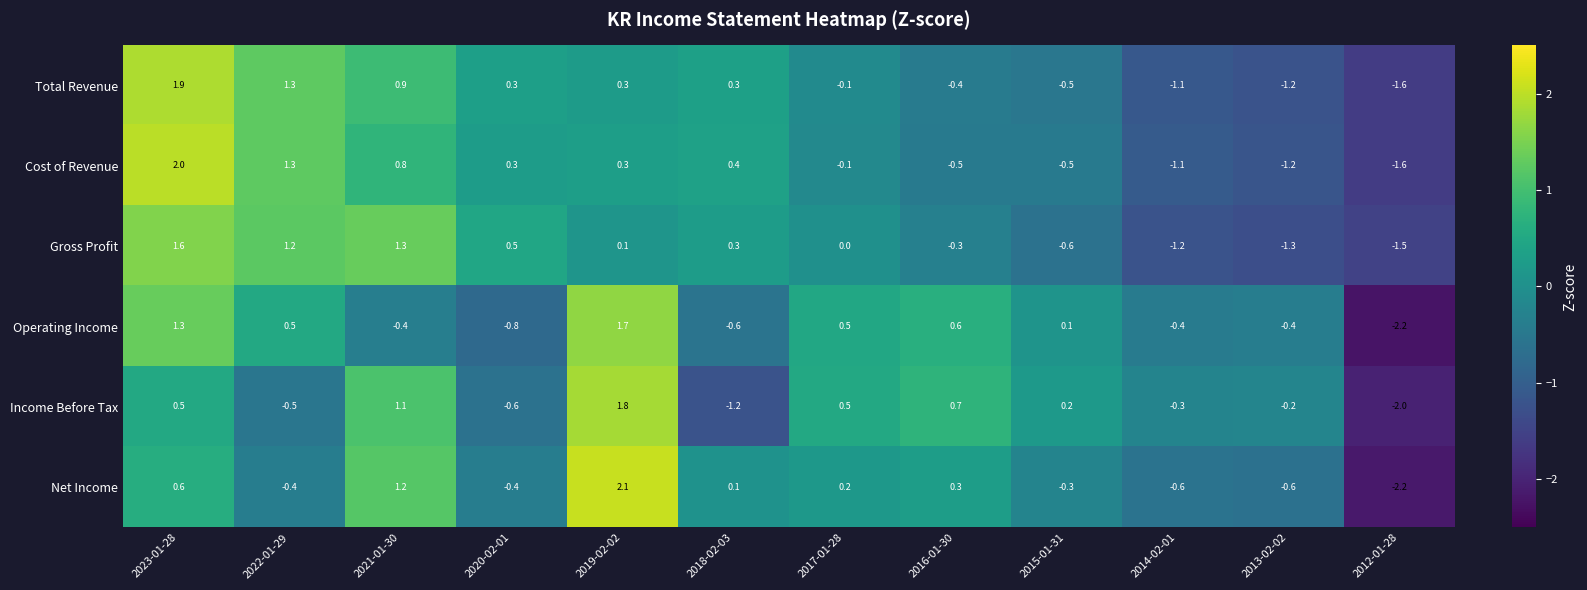

Where does the Operating Income series first go above 0?

2023-01-28